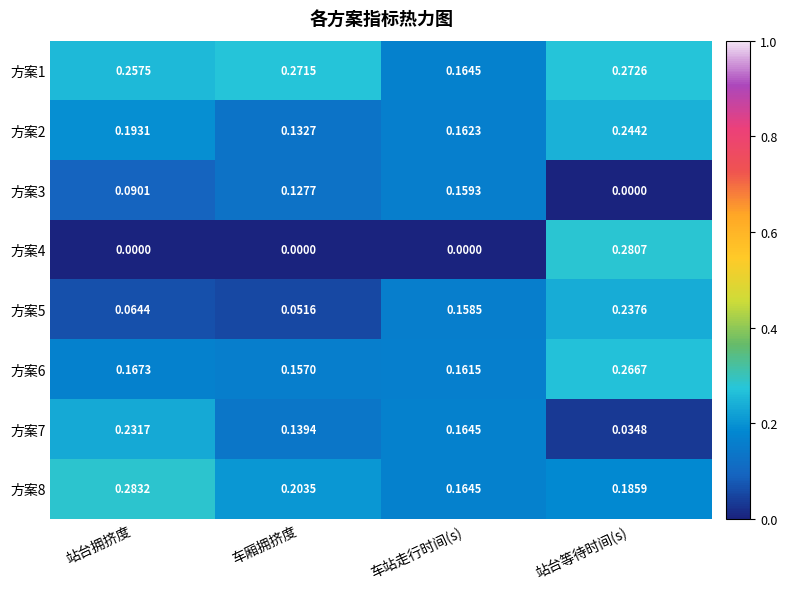

At which label is 方案6 closest to 0?

车厢拥挤度